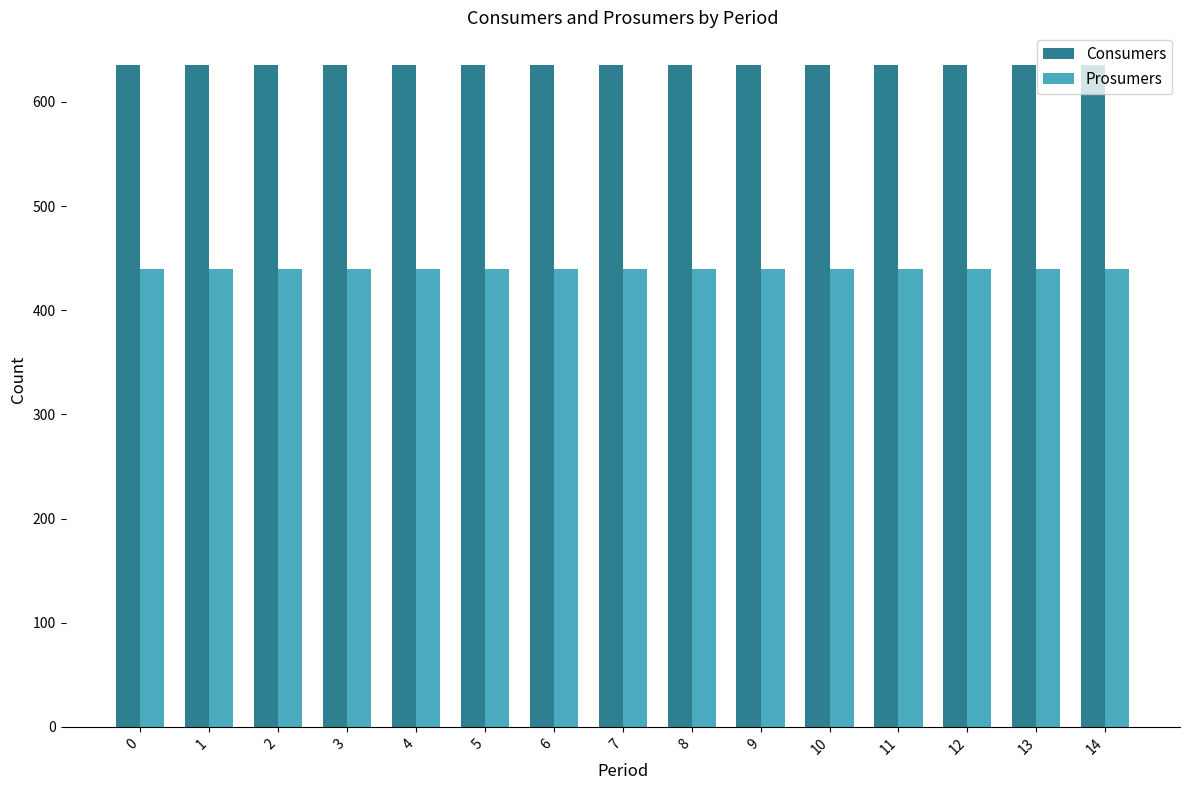

Reading left to right, what are all the values shown in this chart?

Consumers: 635	635	635	635	635	635	635	635	635	635	635	635	635	635	635
Prosumers: 440	440	440	440	440	440	440	440	440	440	440	440	440	440	440